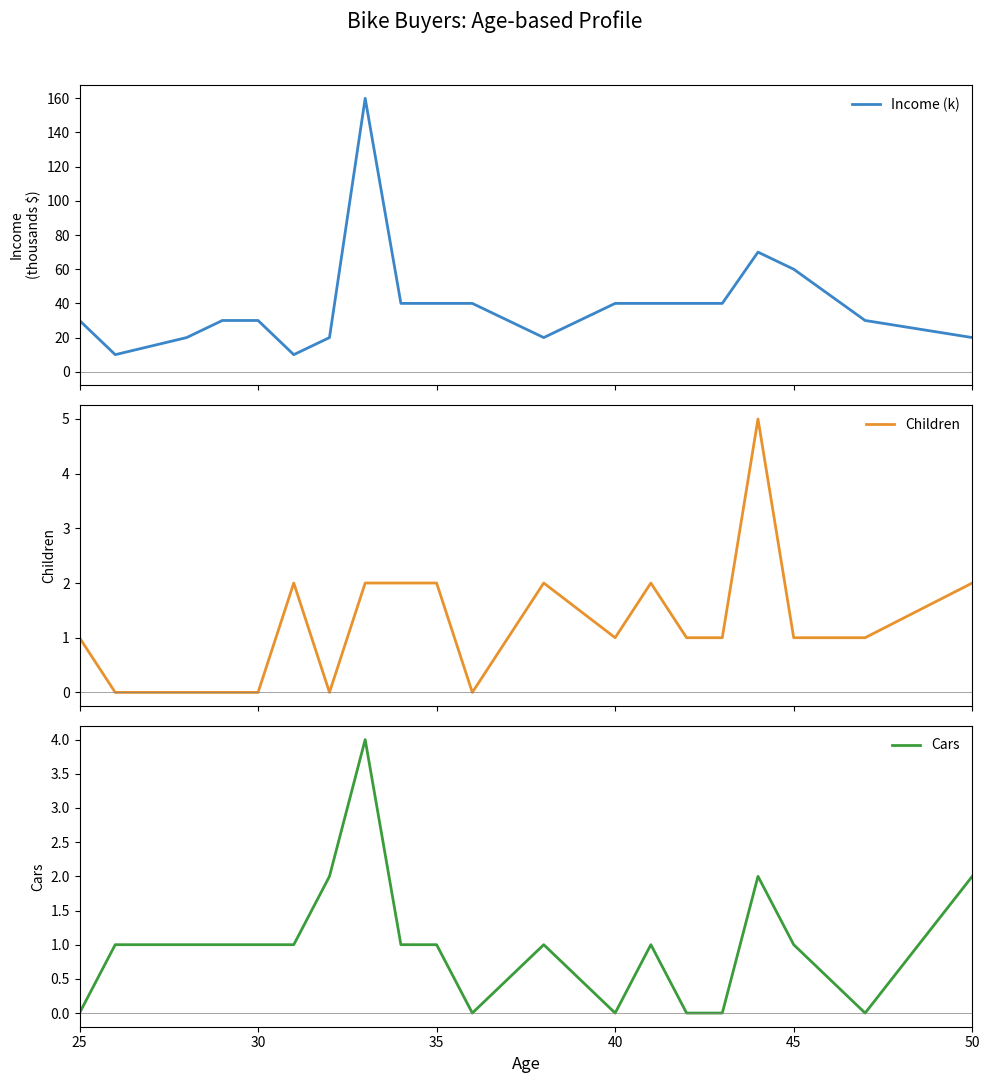

What is the maximum value for Children?

5